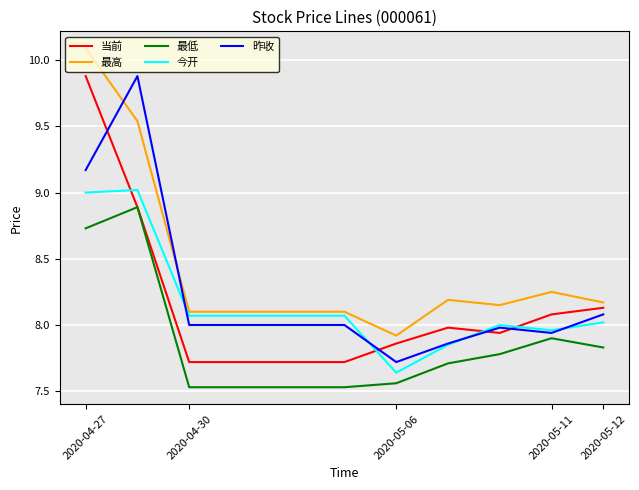

True or false: 最高 and 最低 intersect in this chart.

False